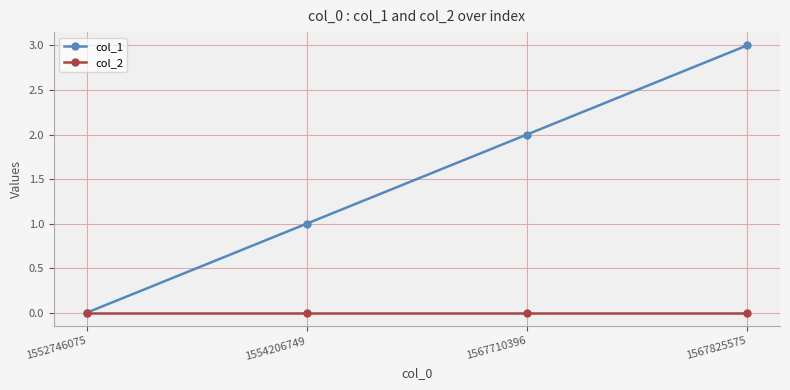

Reading right to left, transcribe all the data shown in this chart.

col_1: 3	2	1	0
col_2: 0	0	0	0